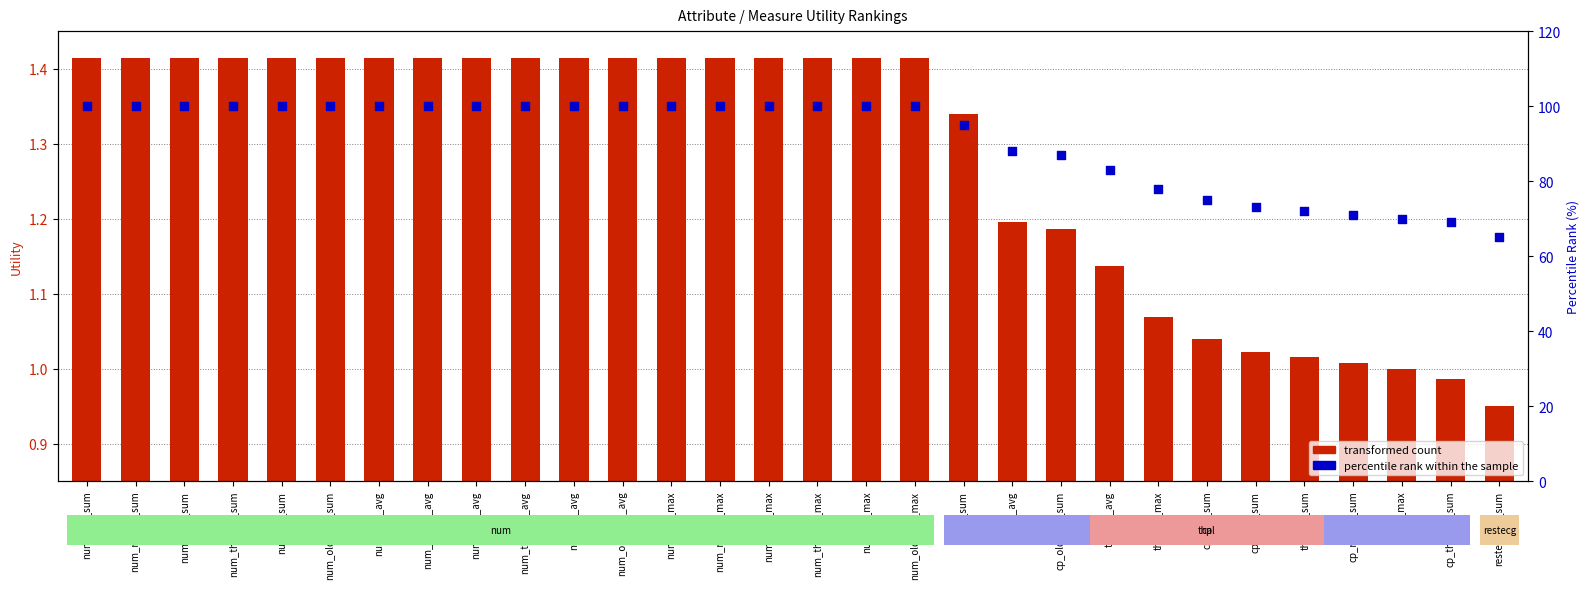

At how many categories does at least one series exceed 54?

30